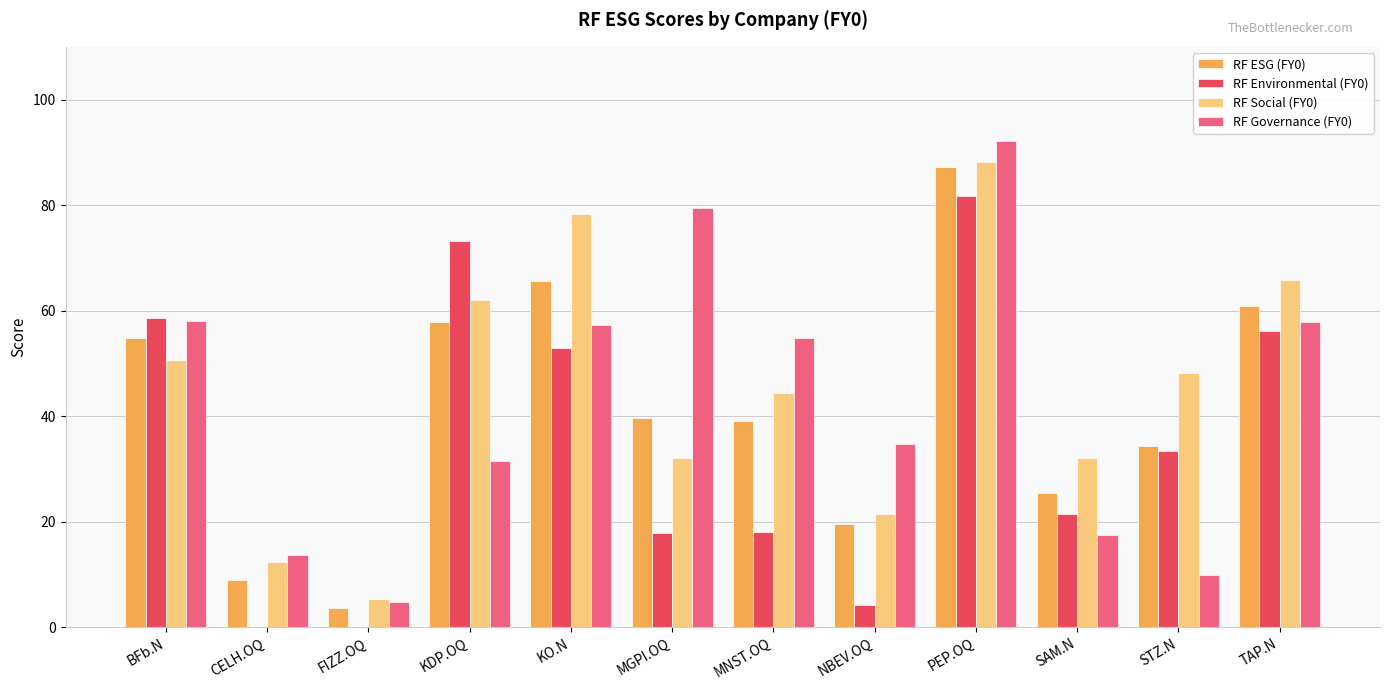

How many data points does each series have?

12